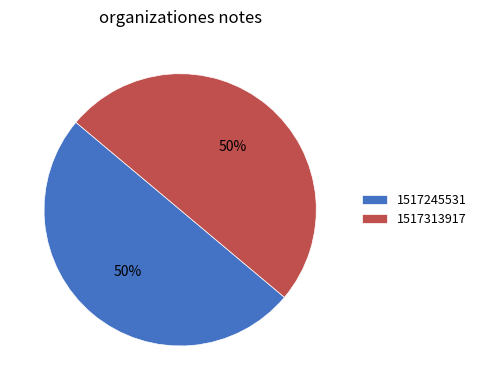

To the nearest percent, what is the average slice percentage?

50%